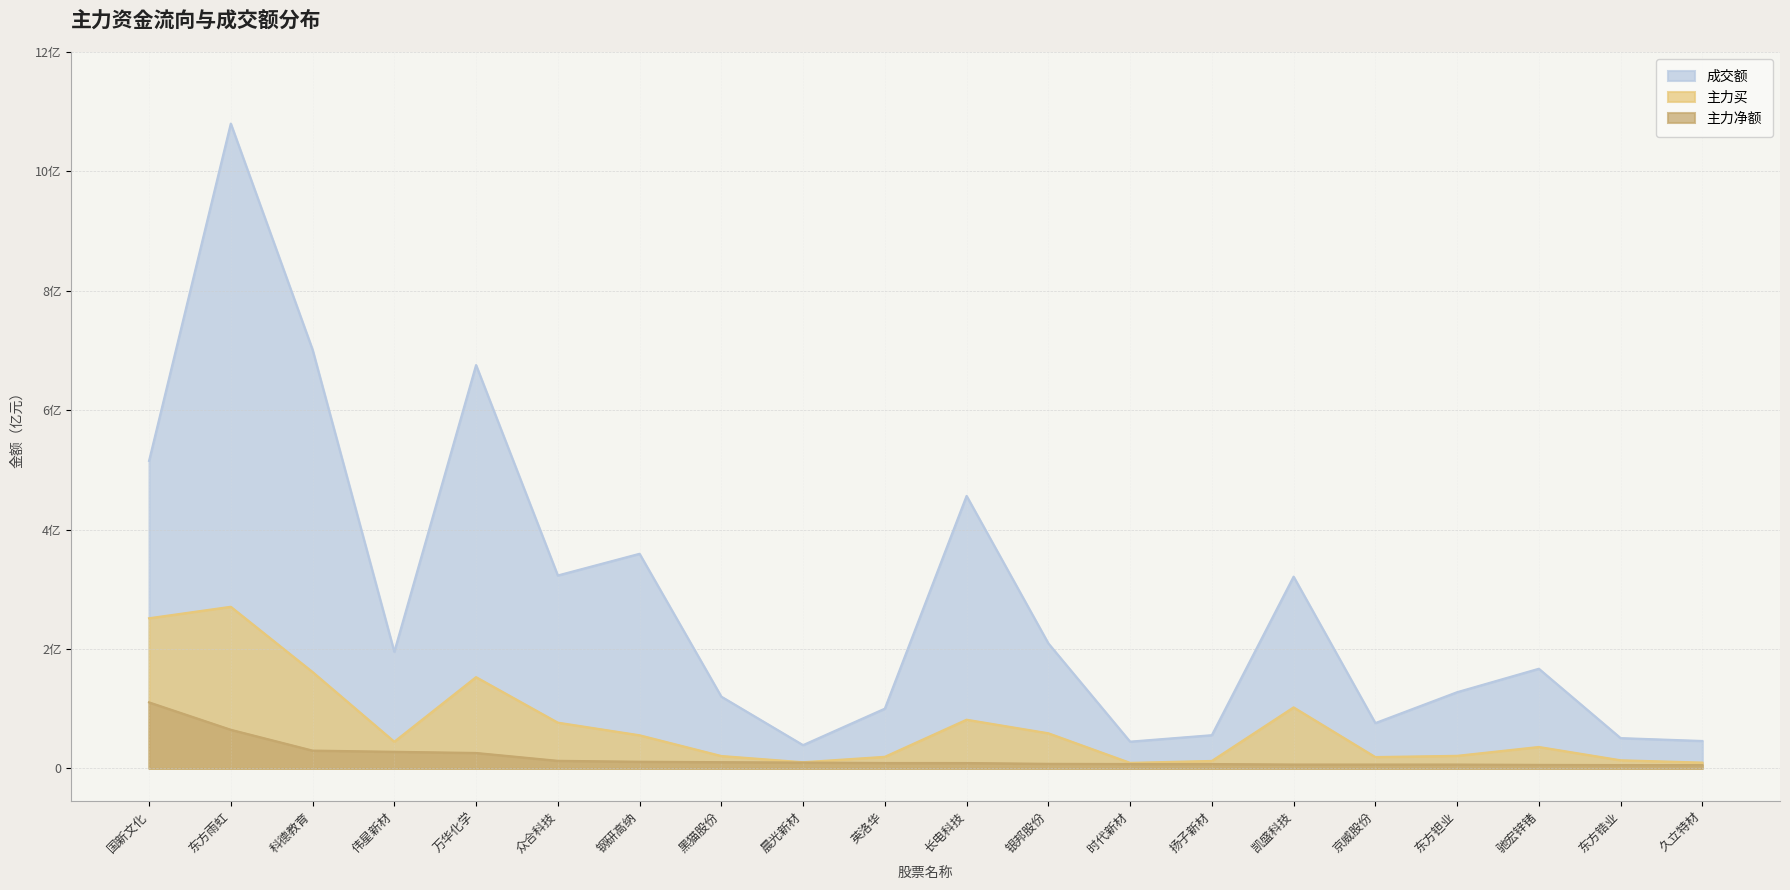

True or false: 主力净额 has a value of 0.1 at 东方锆业.

False